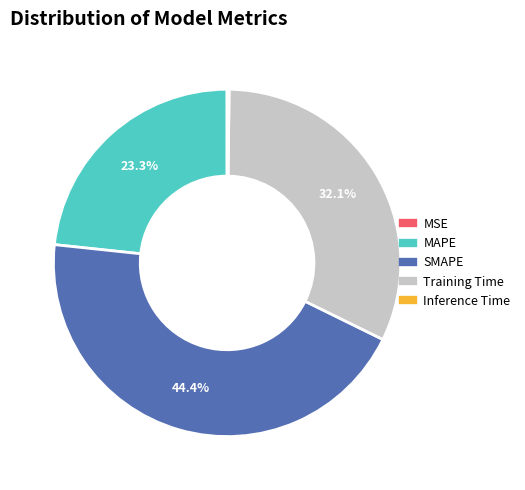

Is there any slice that represents more than half of the pie?

No